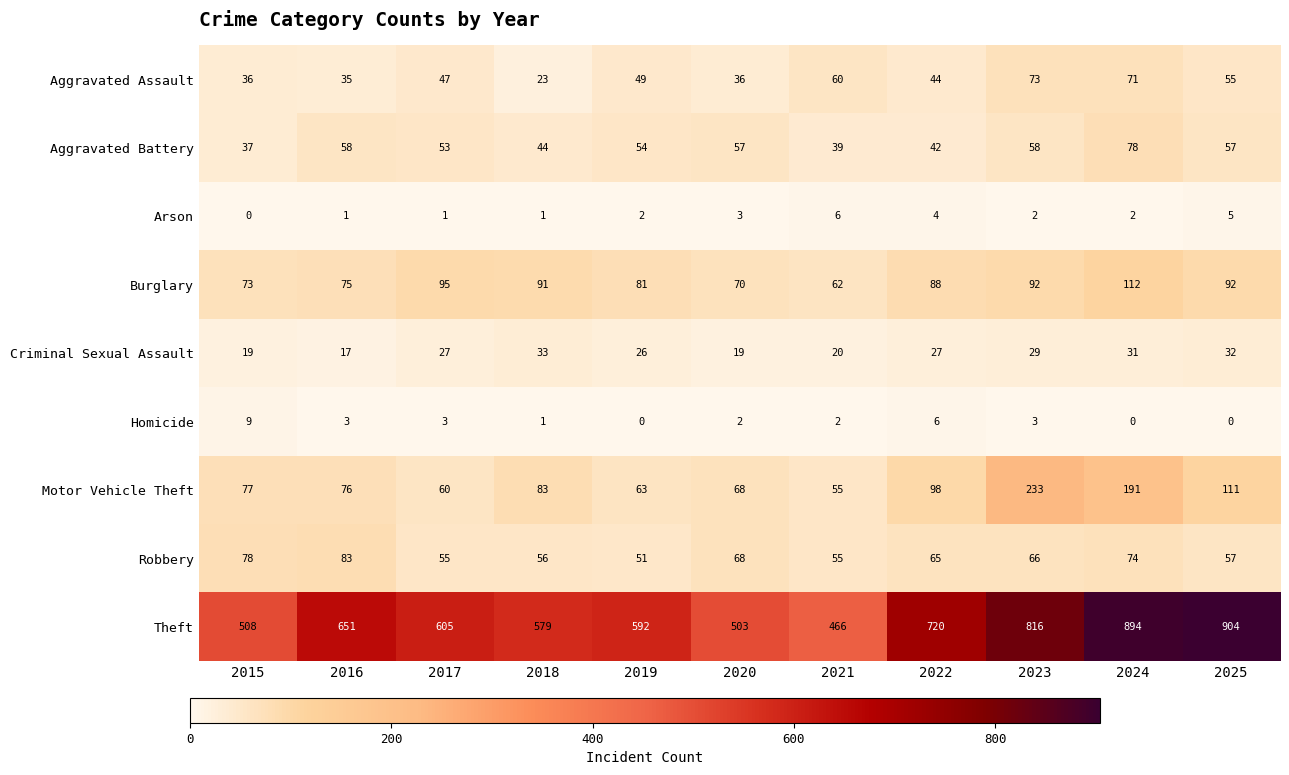

What is the spread (max minus min) of values at 2017?

604